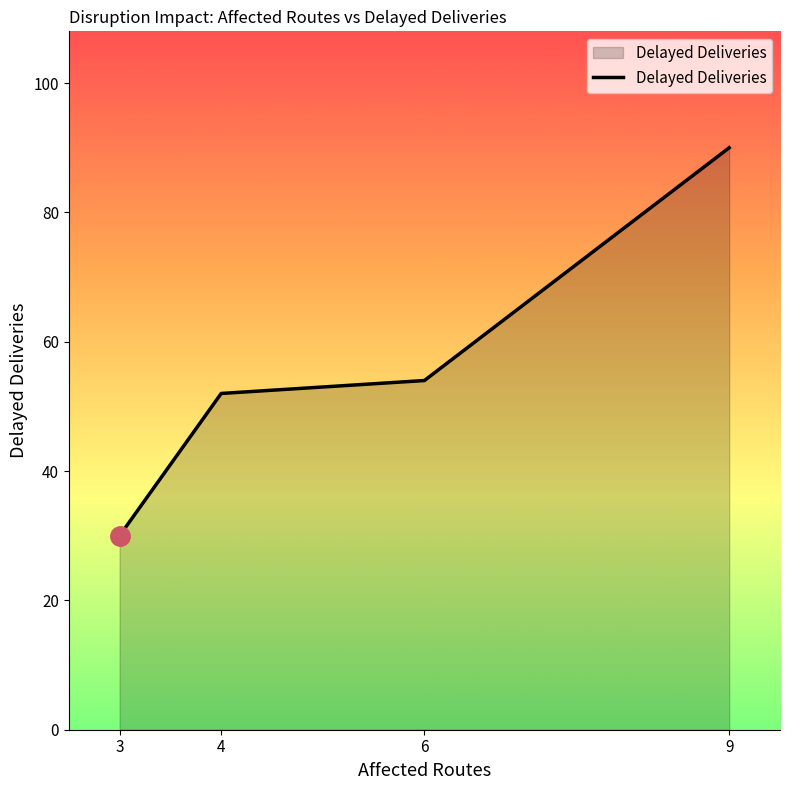

Count the number of data series in this chart.

1